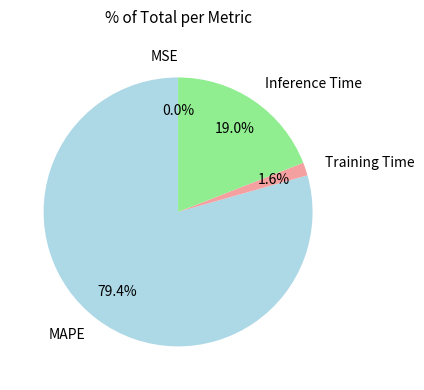

To the nearest percent, what percentage of the pie is MAPE?

79%